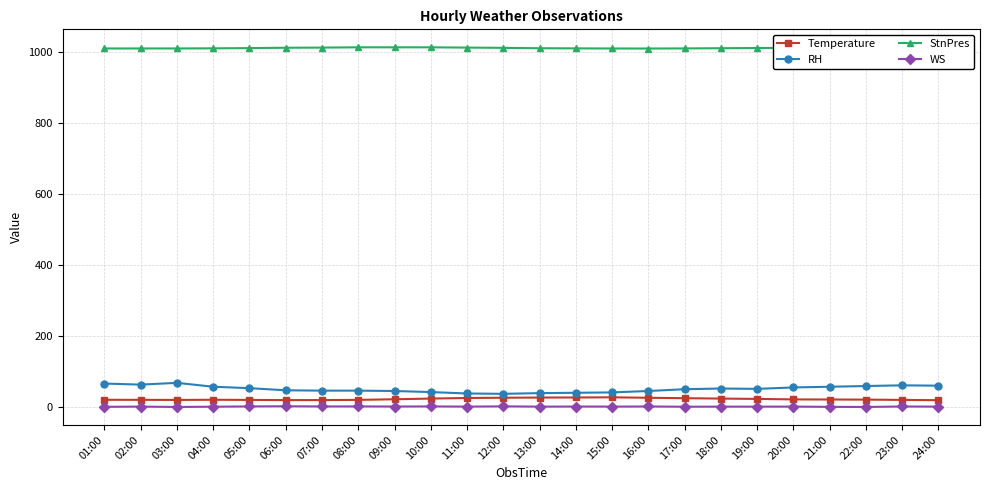

The WS series shows 1.3 at 16:00. True or false?

True